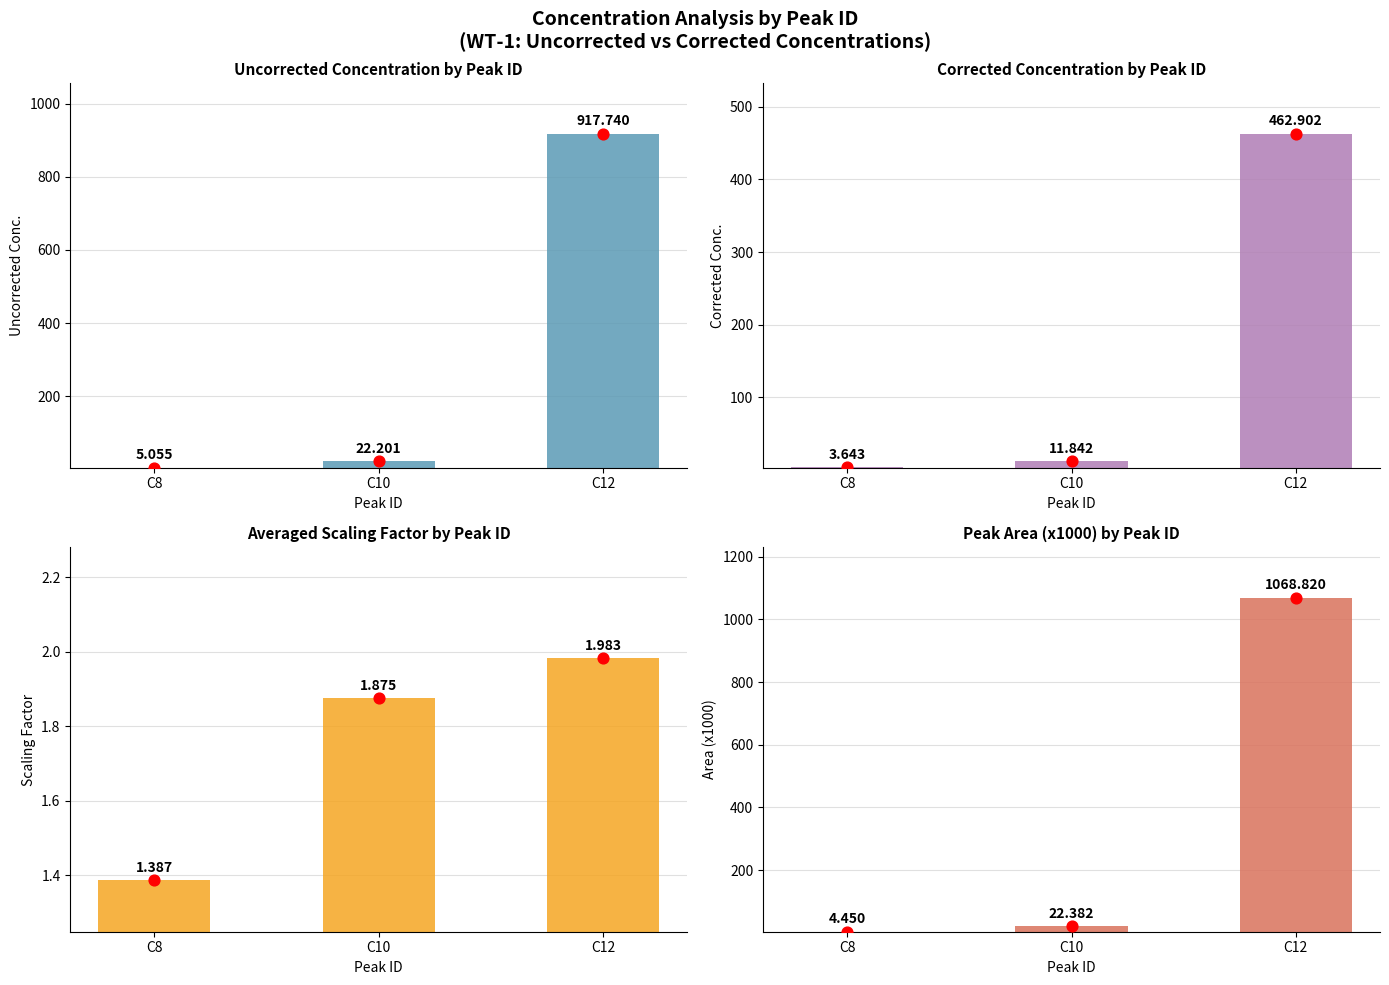

Which series has the widest spread of Y values?

Area (x1000)